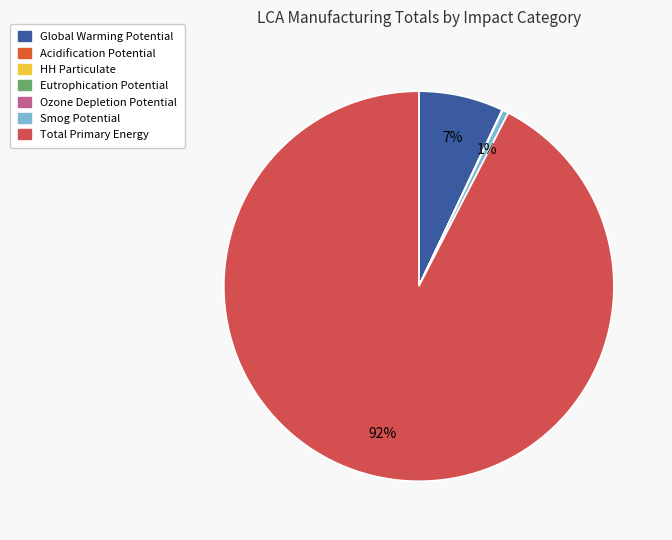

Between Eutrophication Potential and Total Primary Energy, which is larger?

Total Primary Energy